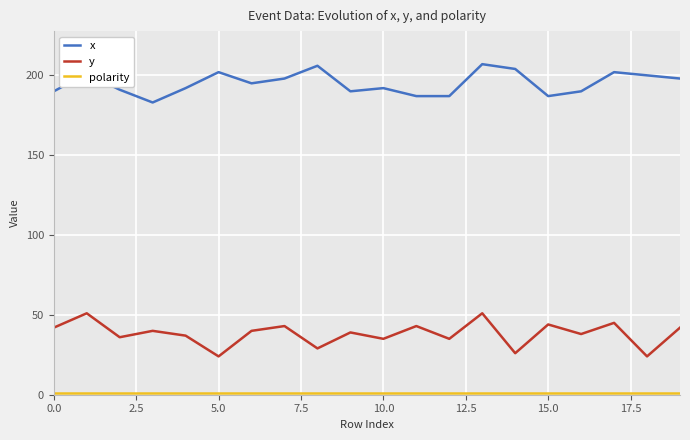

True or false: x and y cross at least once.

False